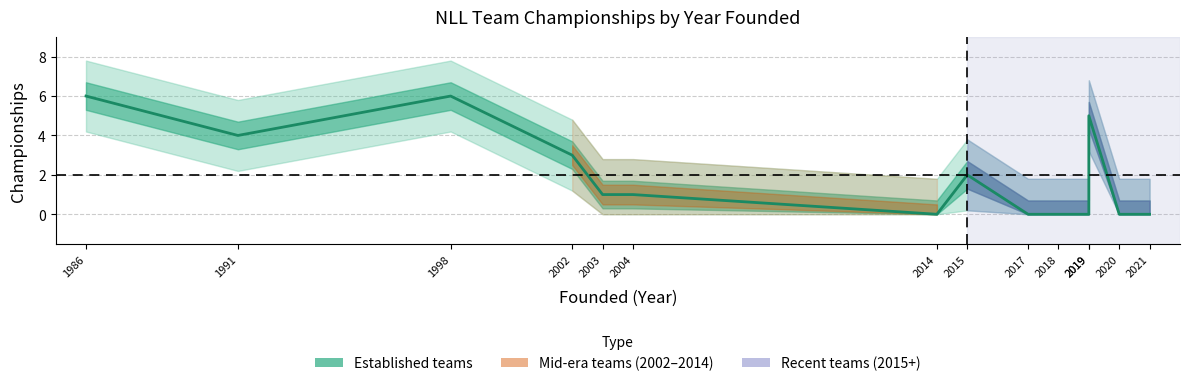

Reading left to right, what are all the values shown in this chart?

1986=6	1991=4	1998=6	2002=3	2003=1	2004=1	2014=0	2015=2	2017=0	2018=0	2019=0	2019=5	2020=0	2021=0